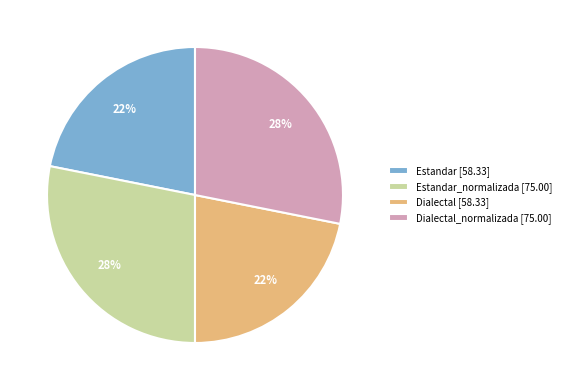

Do Estandar_normalizada [75.00] and Dialectal_normalizada [75.00] together represent more than half of the pie?

Yes